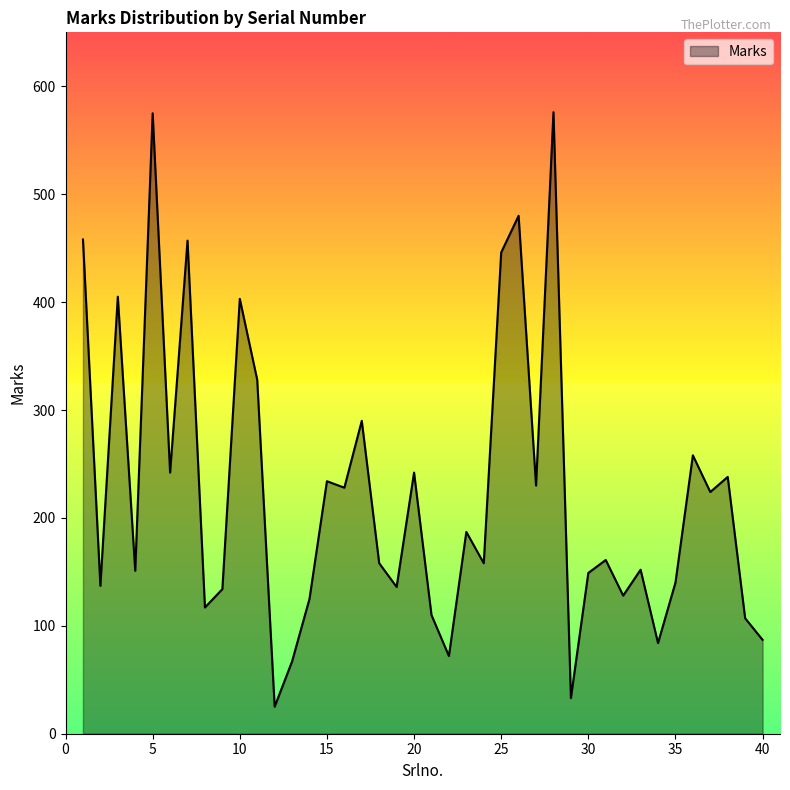

What is the maximum value shown in the chart?

576